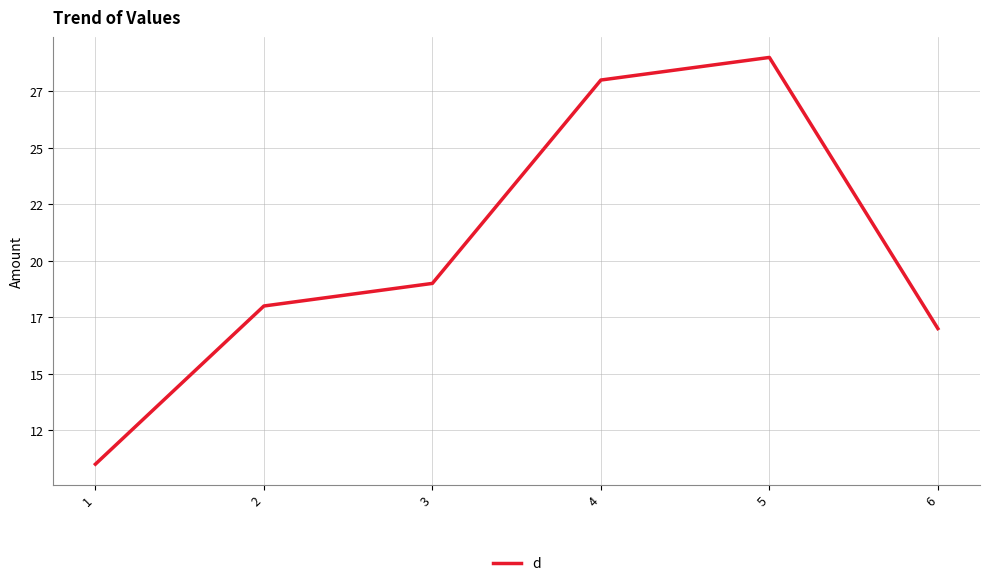

Does the chart have visible grid lines?

Yes